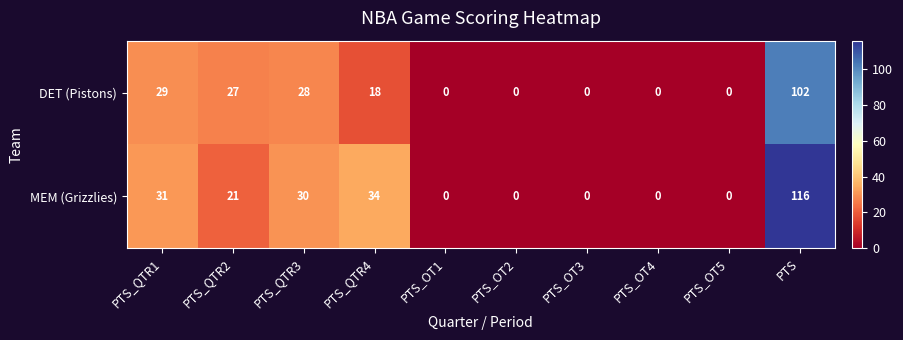

Read the DET (Pistons) value at PTS, to the nearest 50.

100